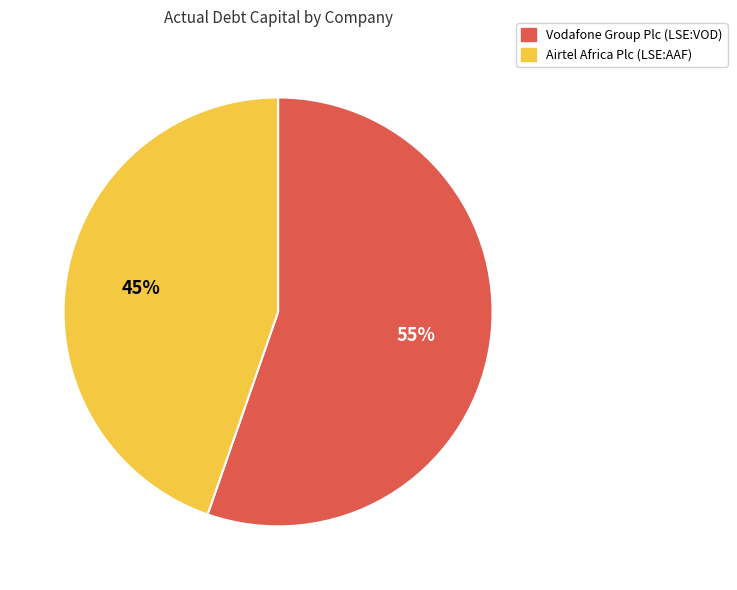

Which has a higher value, Airtel Africa Plc (LSE:AAF) or Vodafone Group Plc (LSE:VOD)?

Vodafone Group Plc (LSE:VOD)